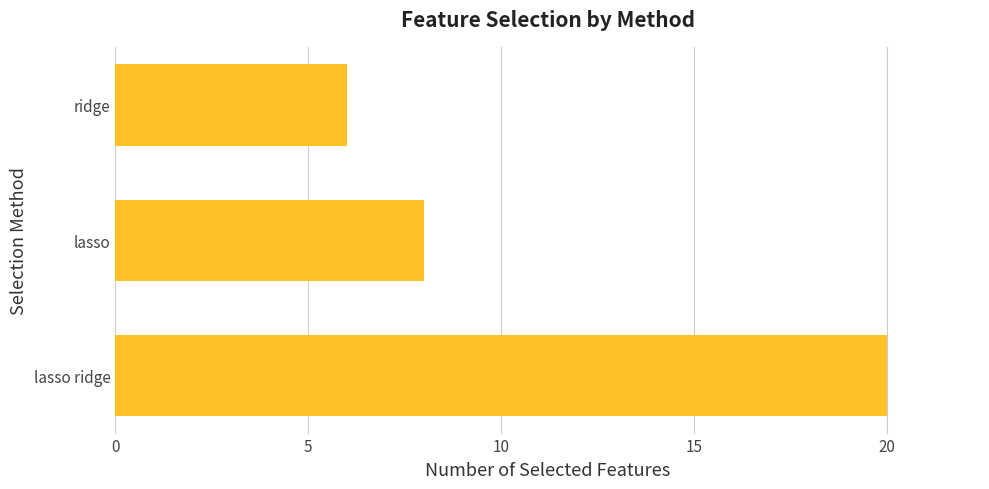

What is the greatest value displayed?

20